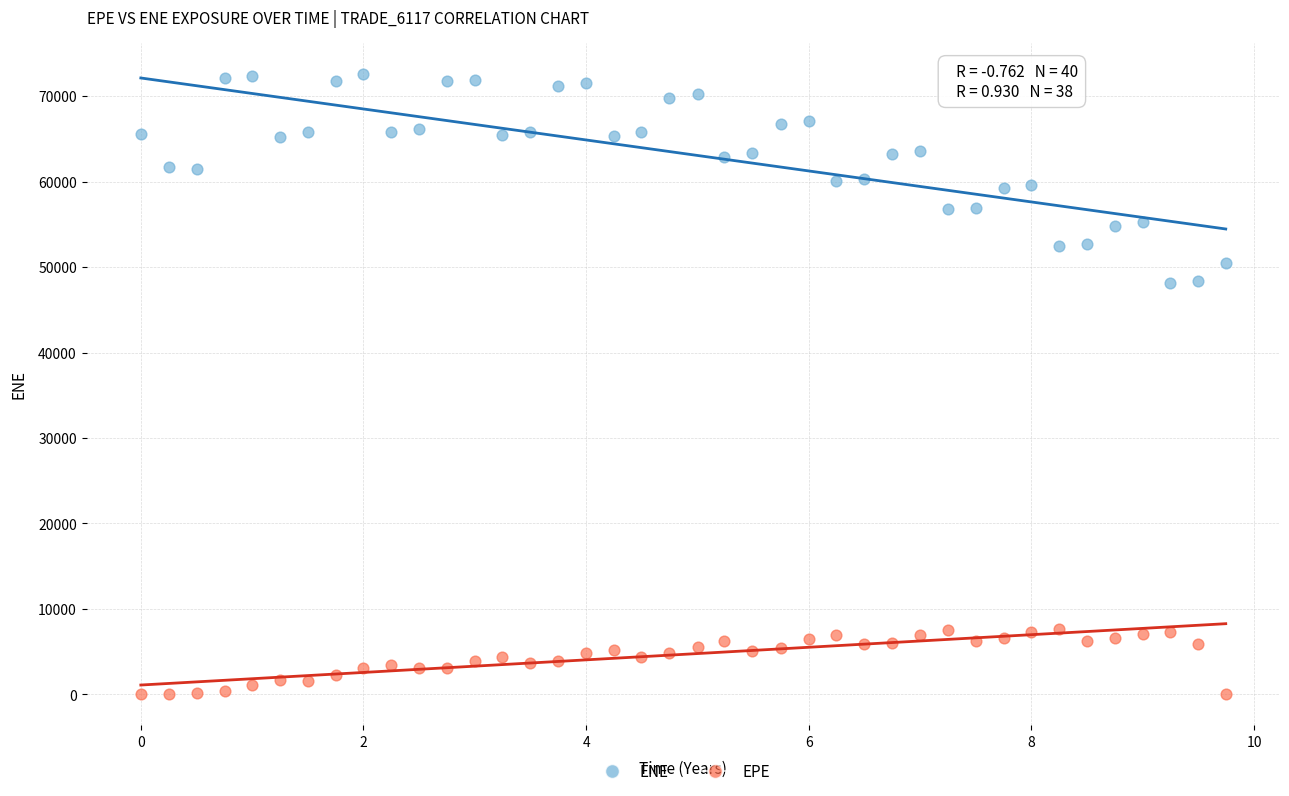

Which series reaches the minimum Y coordinate?

EPE